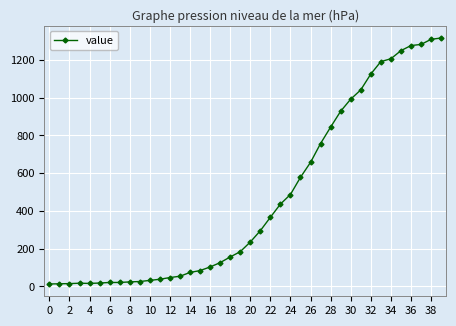

What is the maximum value shown in the chart?

1316